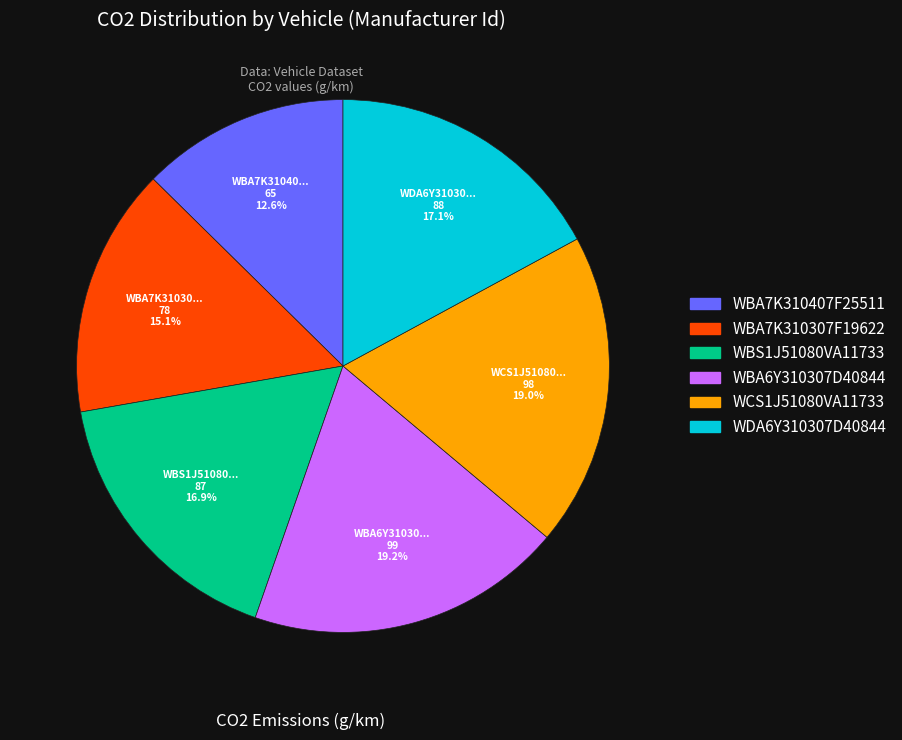

Is there a majority slice in this chart?

No